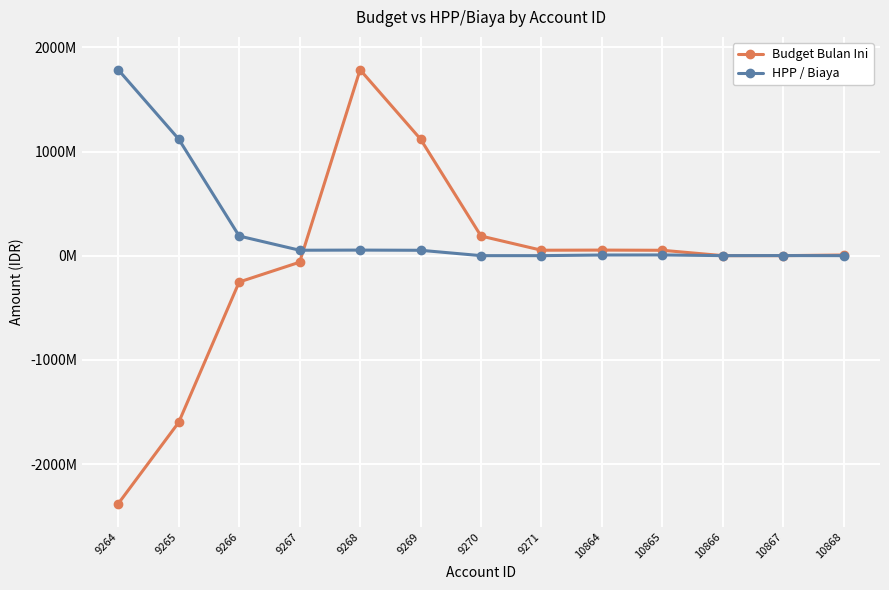

What are all the series names shown in the legend?

Budget Bulan Ini, HPP / Biaya